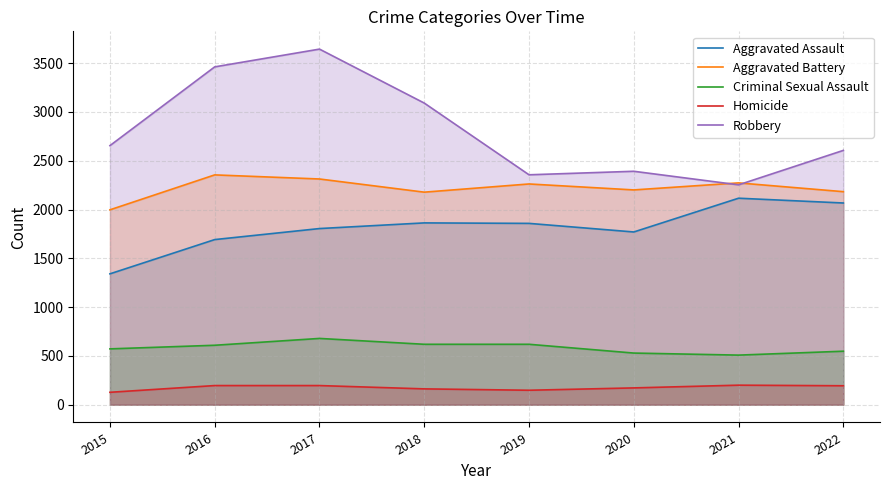

At which category does Homicide reach its first local valley?

2019